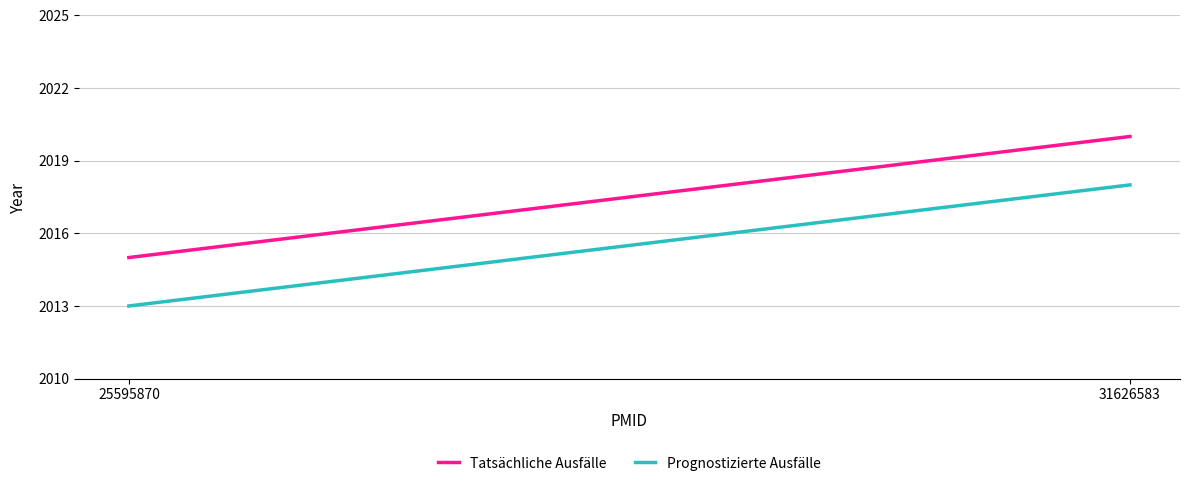

The Prognostizierte Ausfälle series shows 2018 at 31626583. True or false?

True